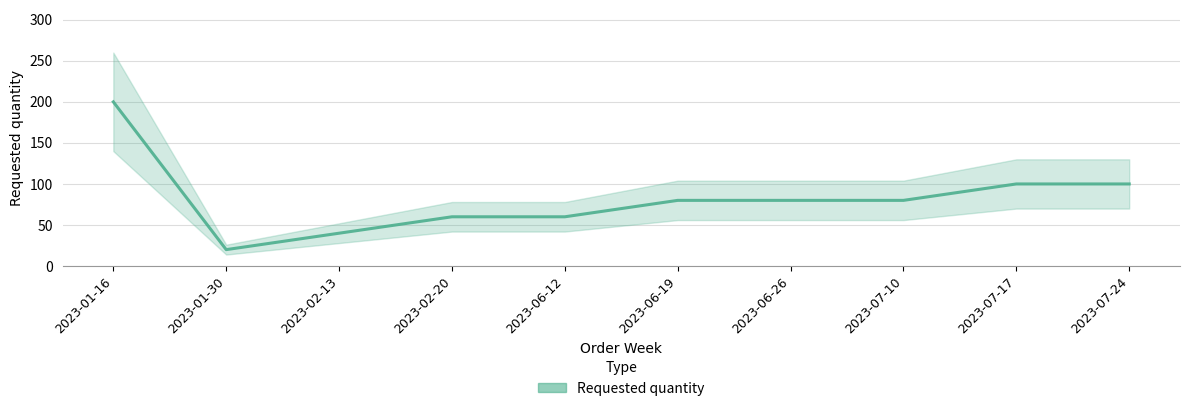

Where is the data nearest to the value 110?

2023-07-17